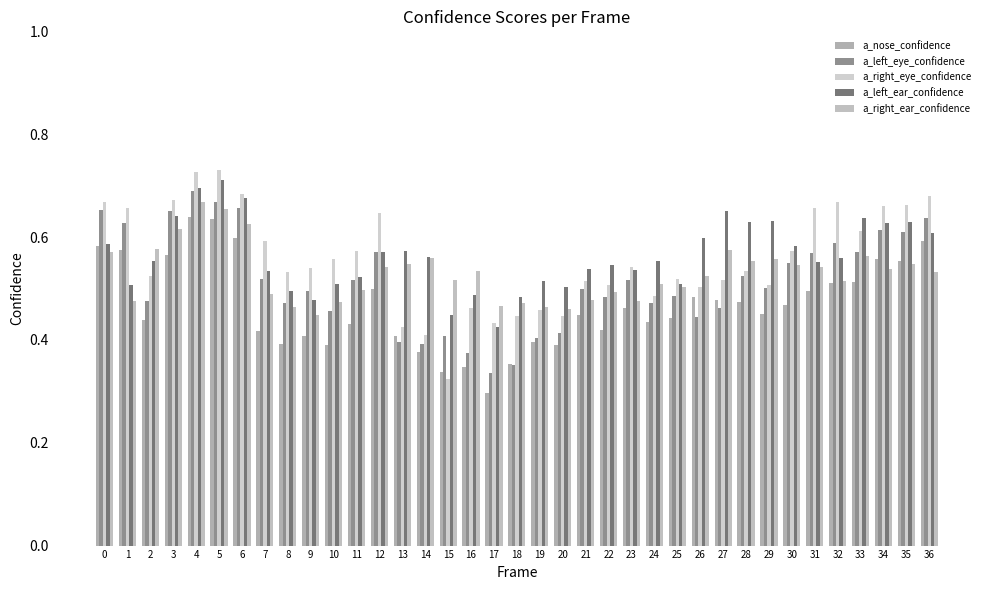

Which category has the highest value in the a_right_eye_confidence series?

5